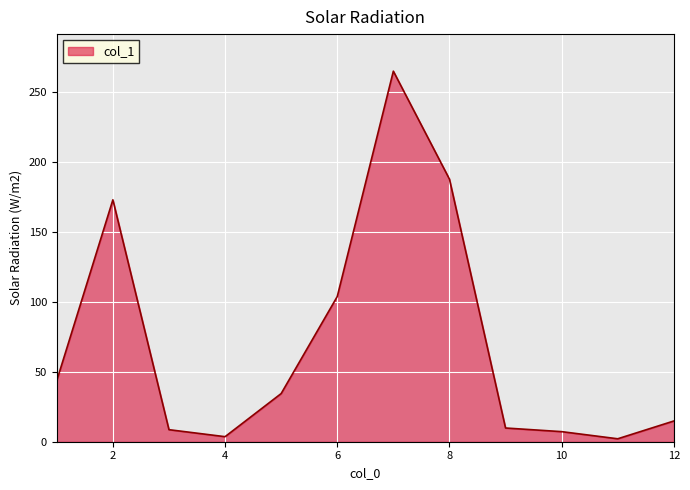

What is the difference between the maximum and minimum values?

262.6